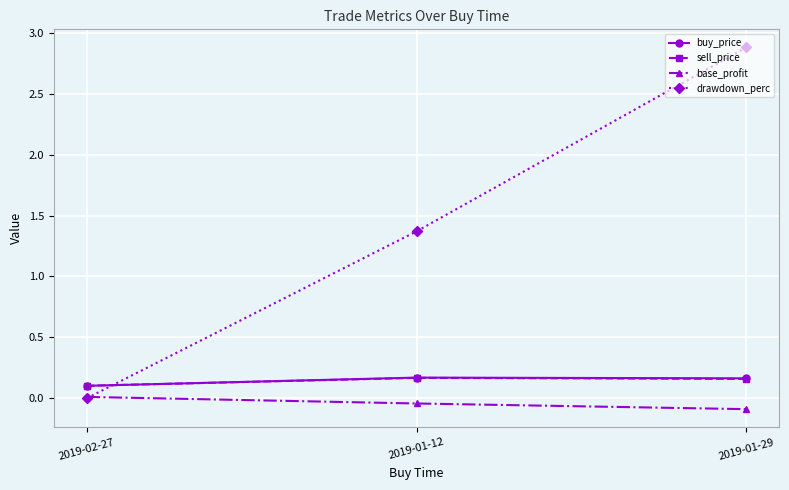

What are all the series names shown in the legend?

buy_price, sell_price, base_profit, drawdown_perc